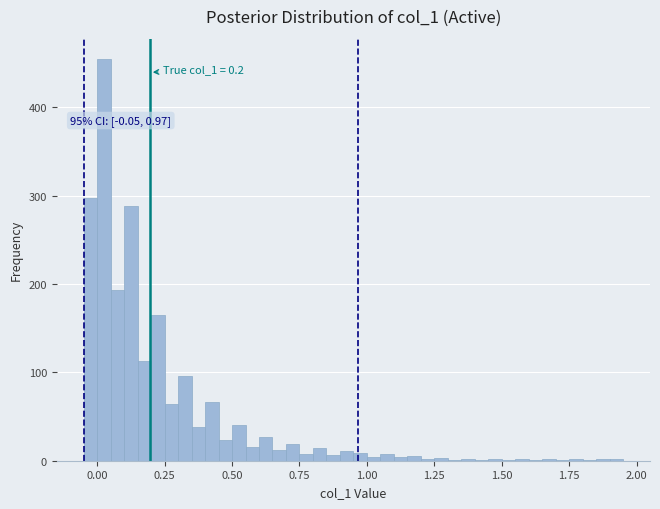

Around what value on the x-axis is the tallest bar? Give the approximate position of its centre, as read against the axis.

0.05